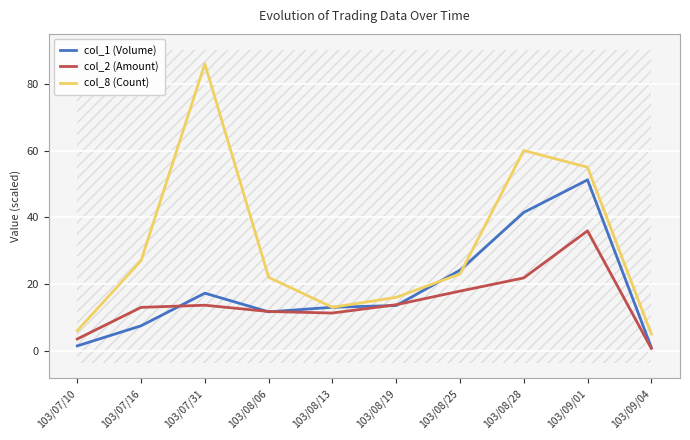

What is the average value of the col_2 (Amount) series?

14.3